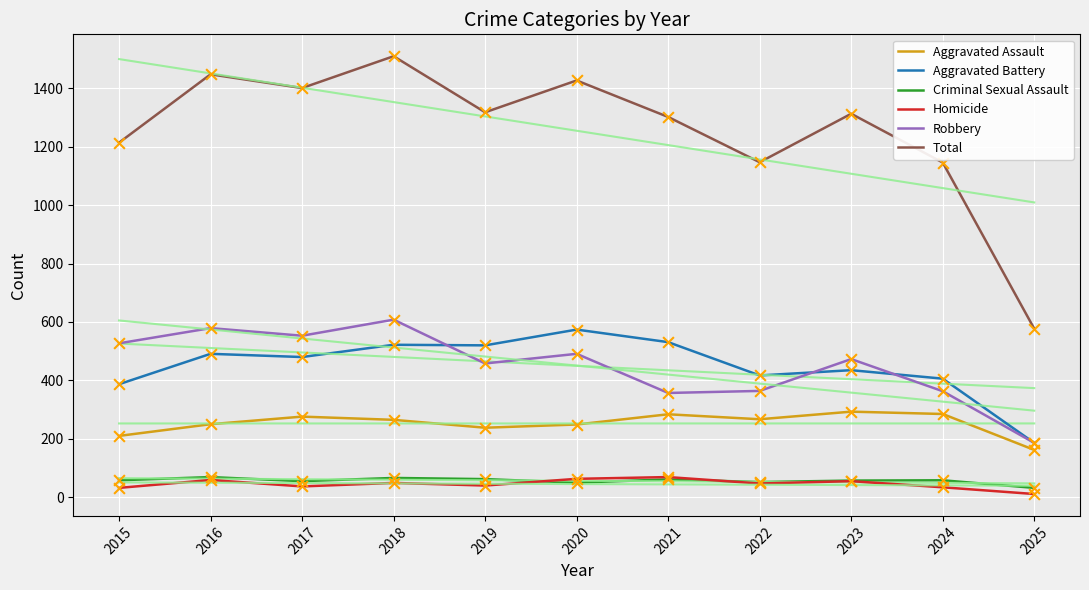

What is the total value across all series at 2019?

2636